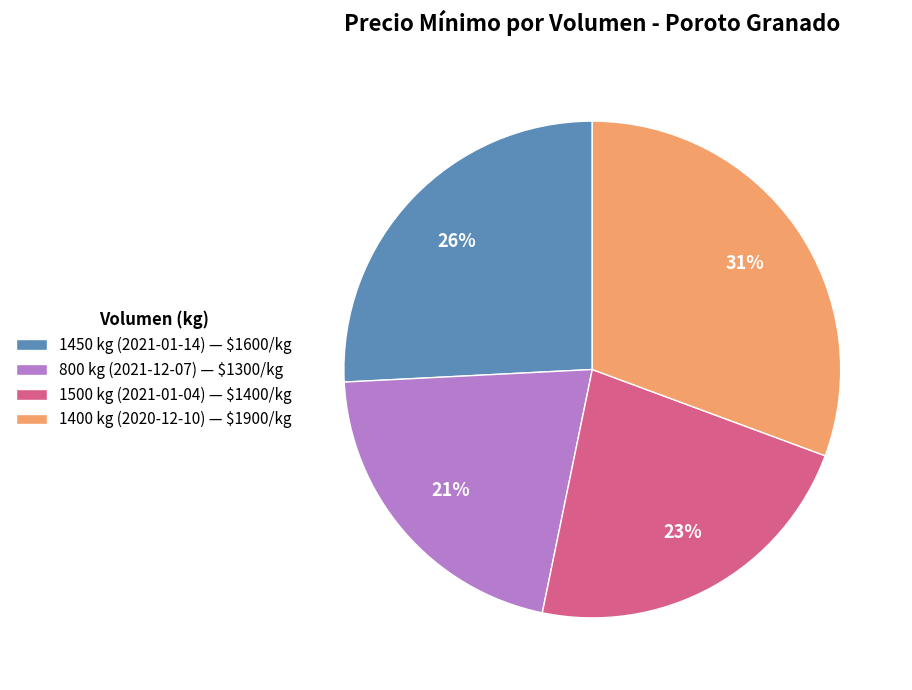

What percentage is the 1500 kg (2021-01-04) slice, to the nearest percent?

23%